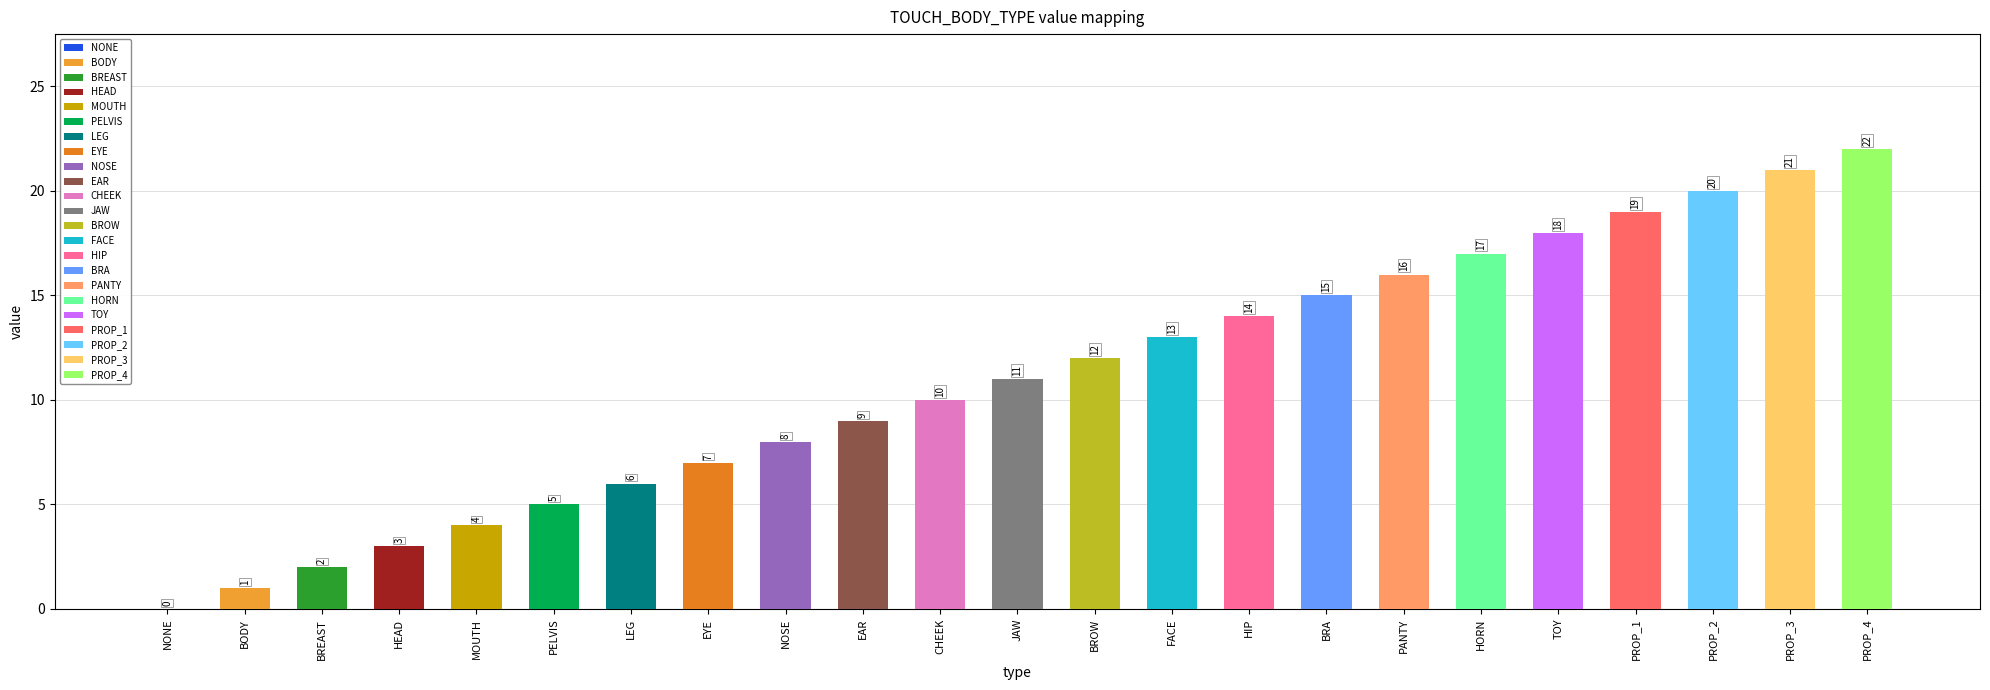

At which label does the data first exceed 11?

BROW